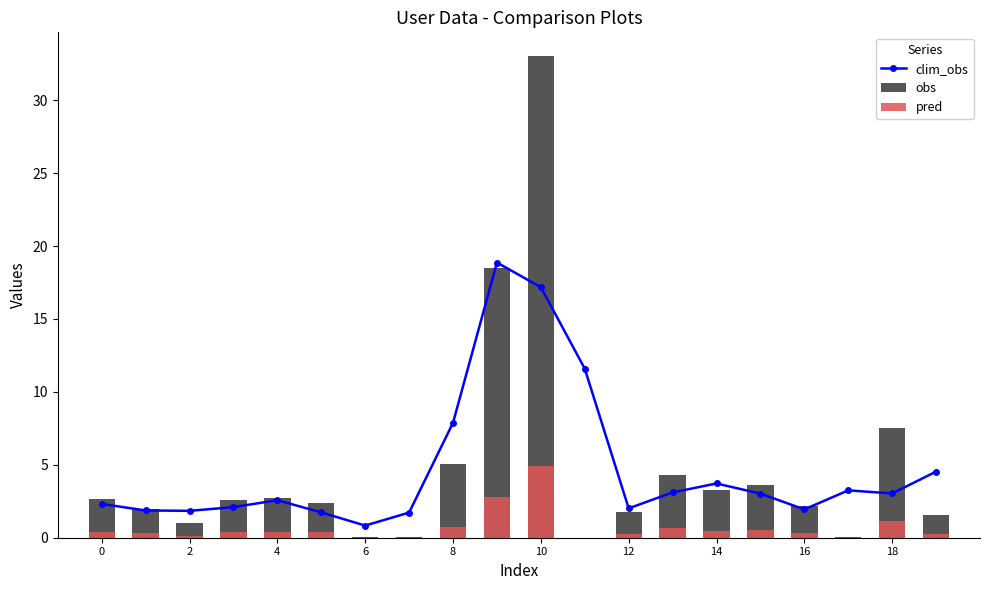

At 10, list the series in order from largest to smallest.

obs, clim_obs, pred